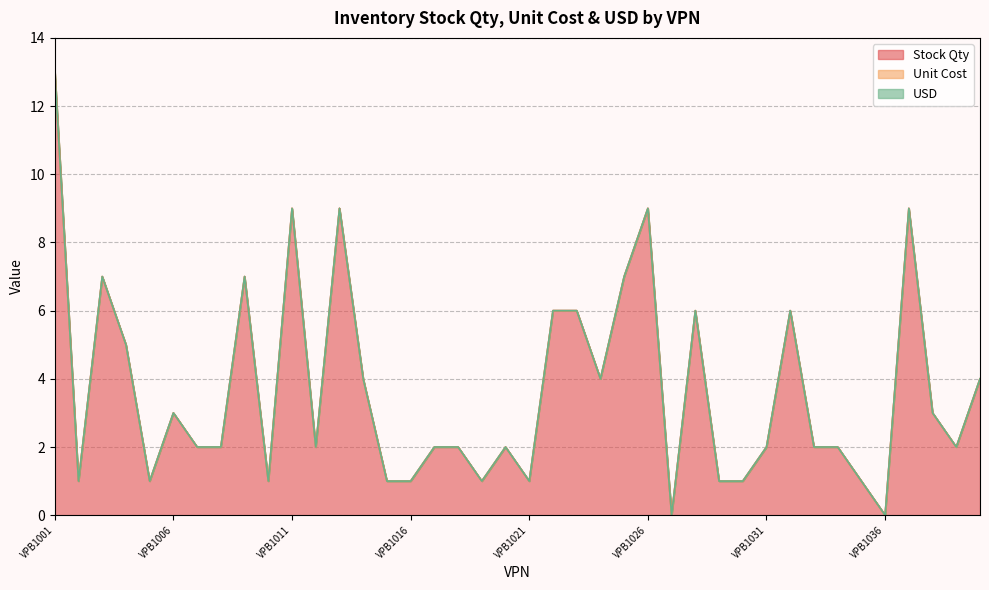

What are all the series names shown in the legend?

Stock Qty, Unit Cost, USD